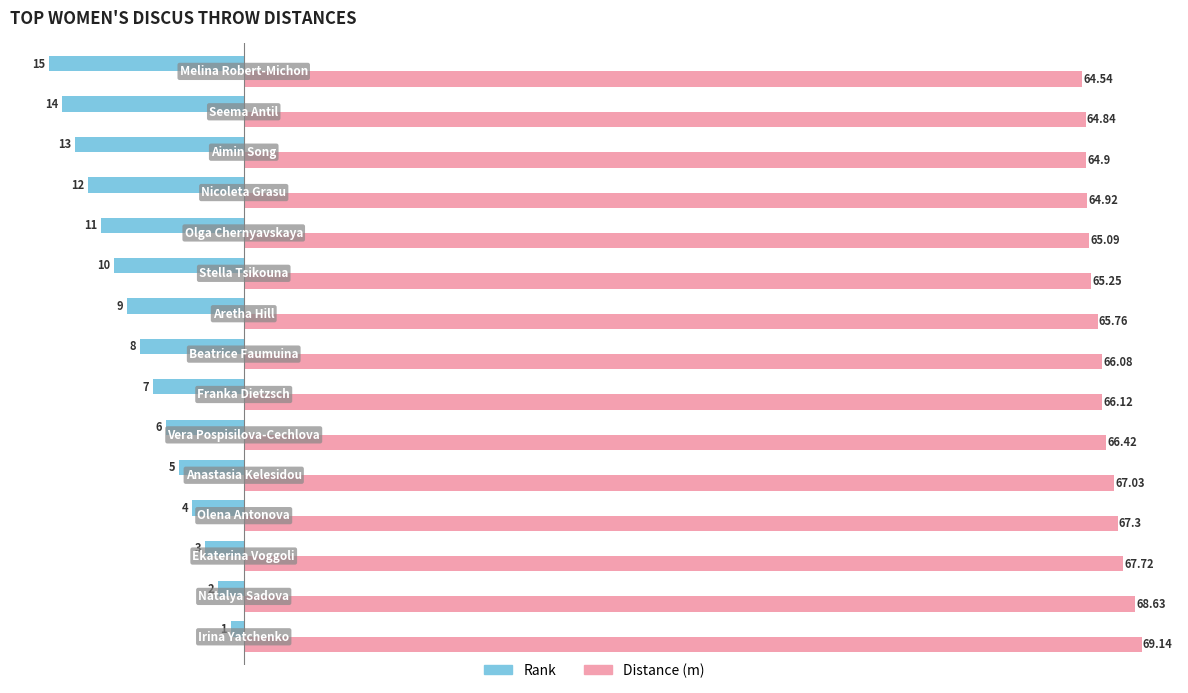

Which series has the largest range (max minus min)?

Rank